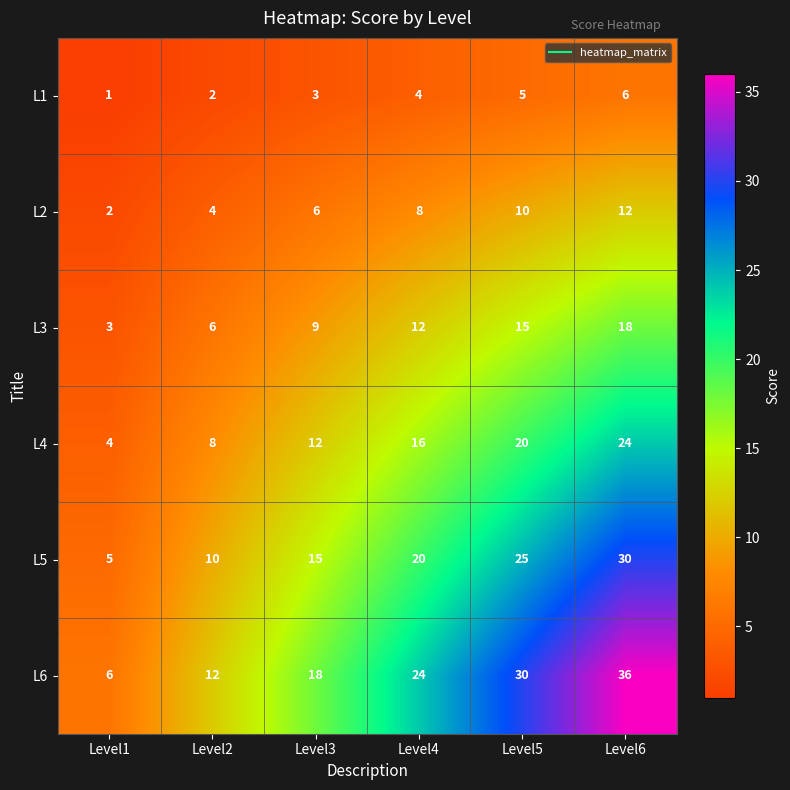

Read the L3 value at Level4, to the nearest 10.

10